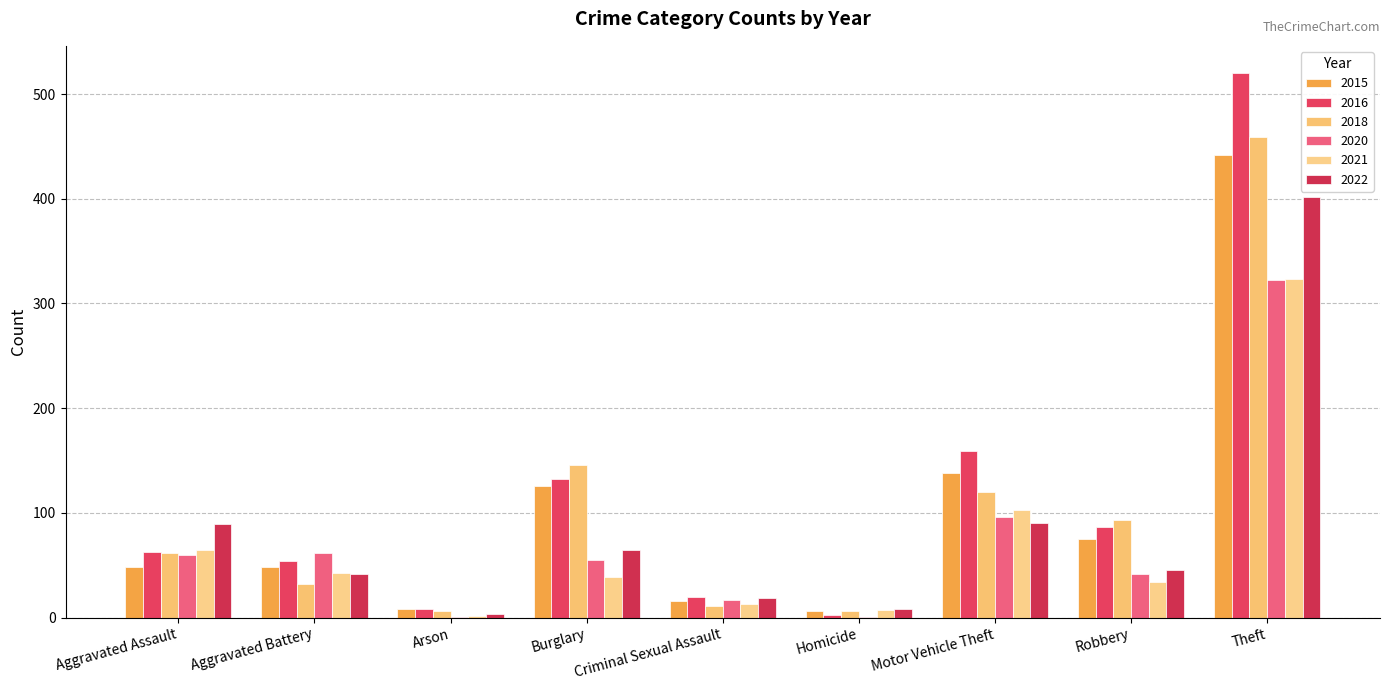

Reading left to right, transcribe all the data shown in this chart.

2015: 48	48	8	126	16	6	138	75	442
2016: 63	54	8	132	20	3	159	87	520
2018: 62	32	6	146	11	6	120	93	459
2020: 60	62	1	55	17	1	96	42	322
2021: 65	43	2	39	13	7	103	34	323
2022: 89	42	4	65	19	8	90	46	402